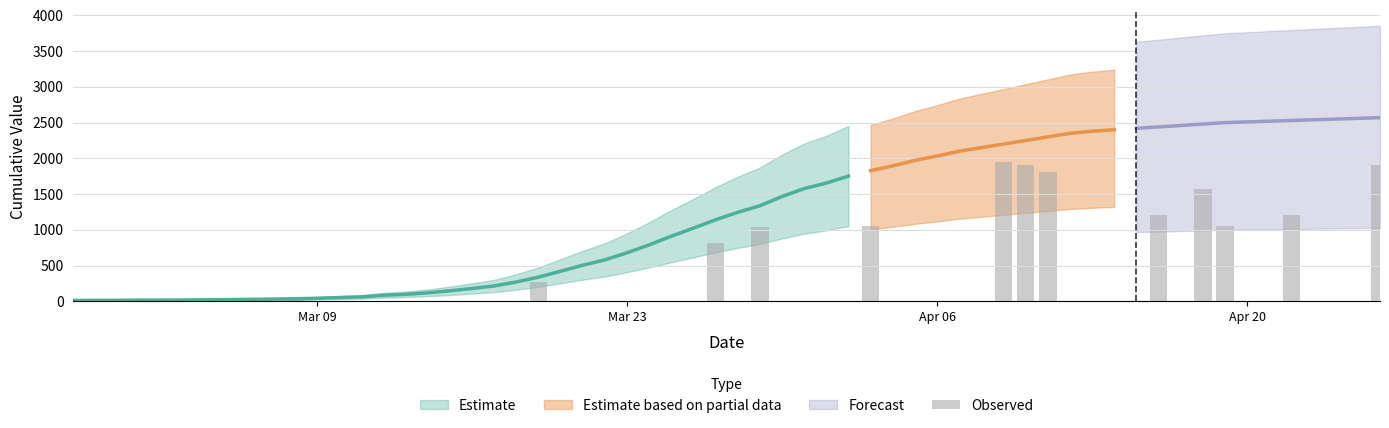

What is the value of the 15th bar from the left?

1905.7